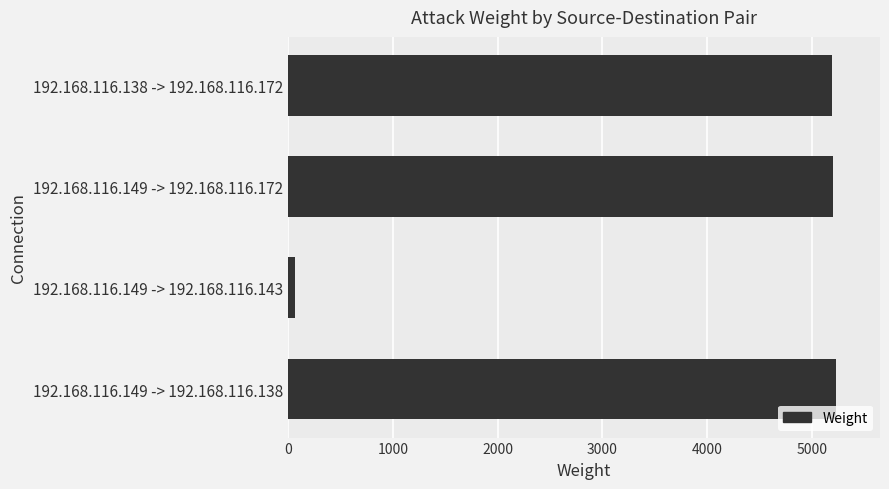

What is the difference between the second highest and second lowest values?

15